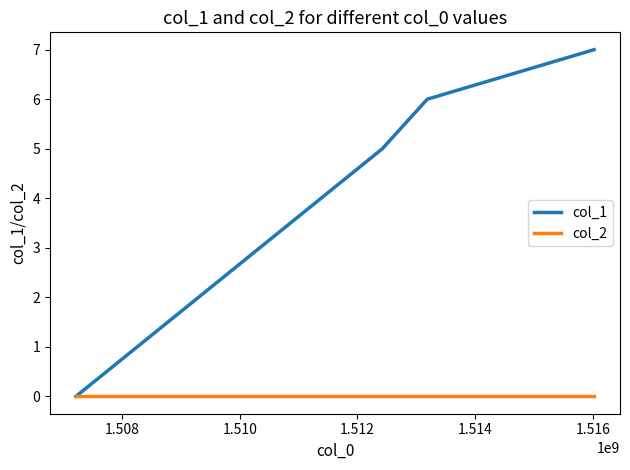

What is the maximum value shown in the chart?

7